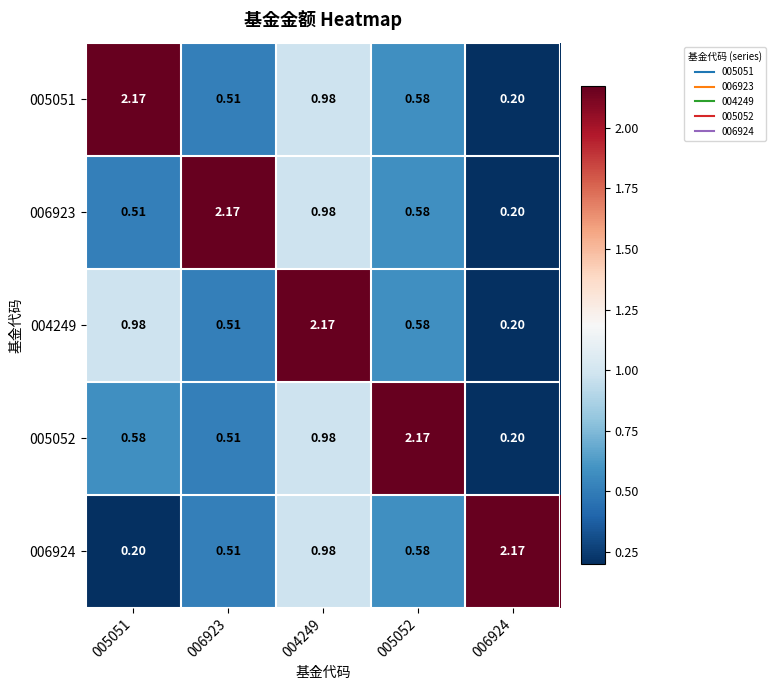

Is the value of 006923 at 005051 greater than the value of 005052 at 005051?

No